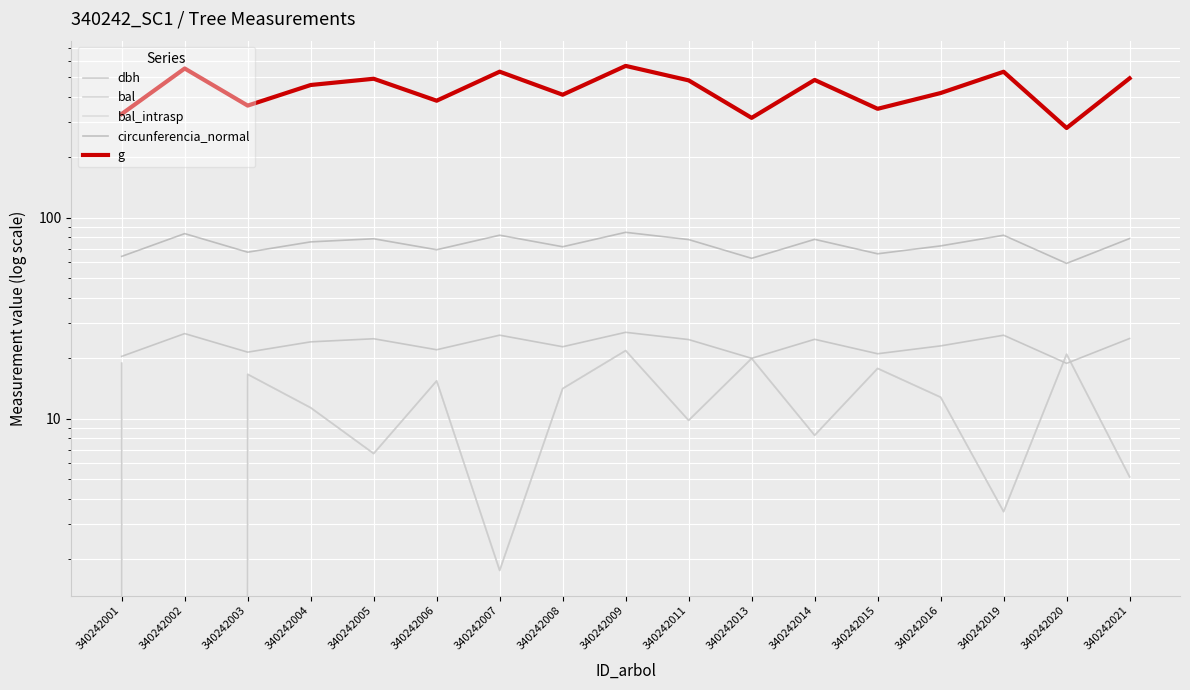

Which series has the largest total across all categories?

g